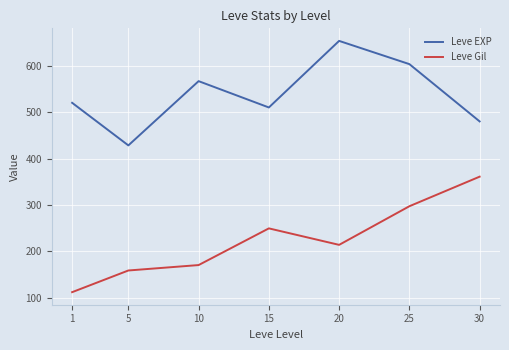

Is the value of Leve Gil at 10 greater than the value of Leve EXP at 5?

No